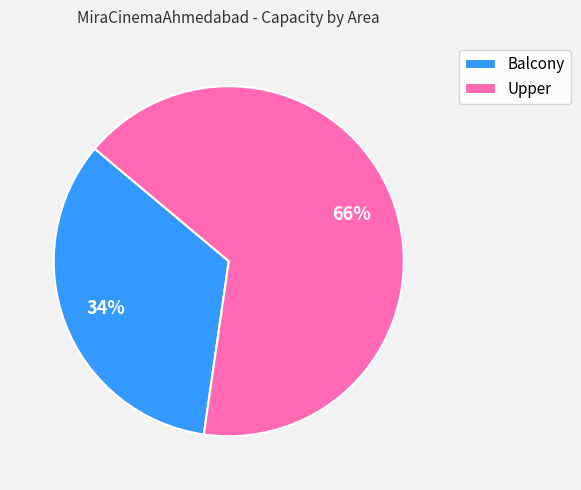

What percentage is the Upper slice, to the nearest percent?

66%